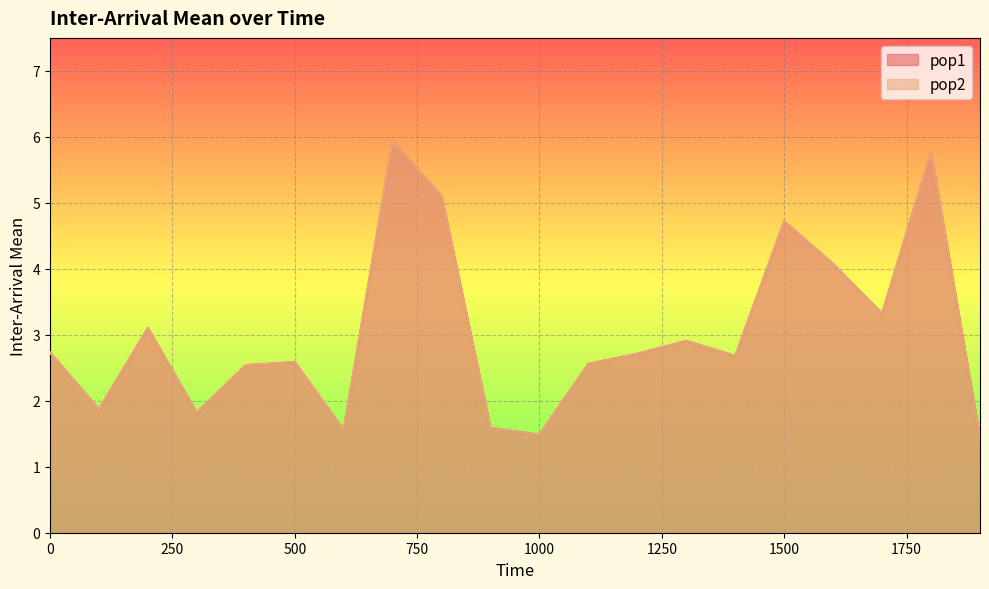

The pop2 series shows 0.8 at 600. True or false?

False